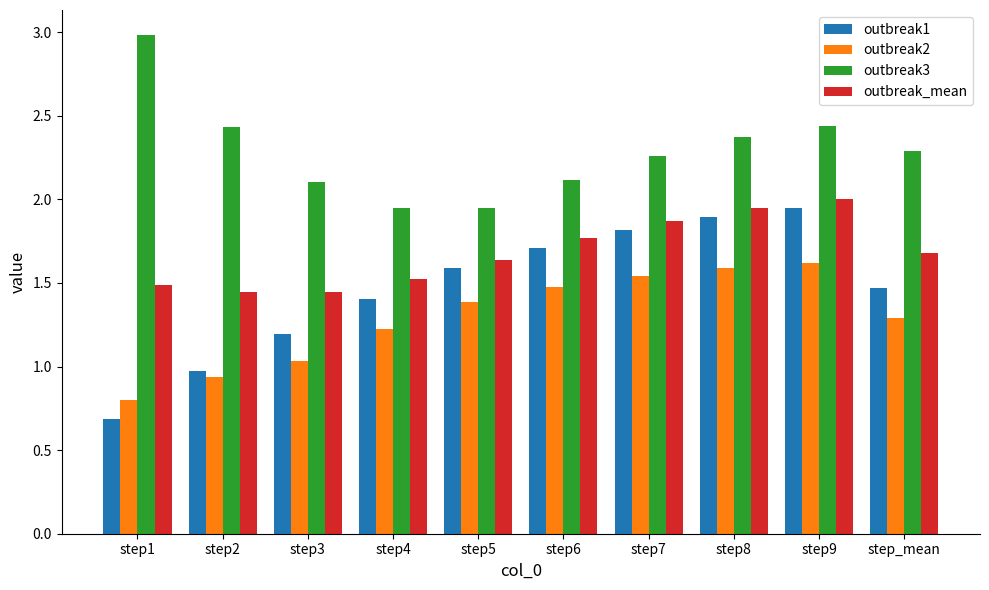

Count the number of data series in this chart.

4